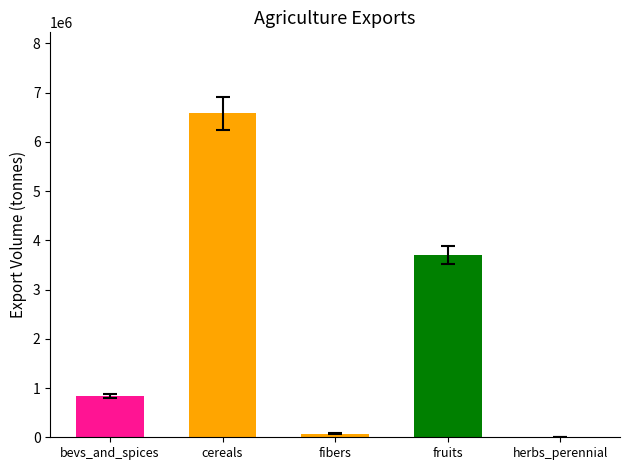

The value at bevs_and_spices is 845646.2. True or false?

True